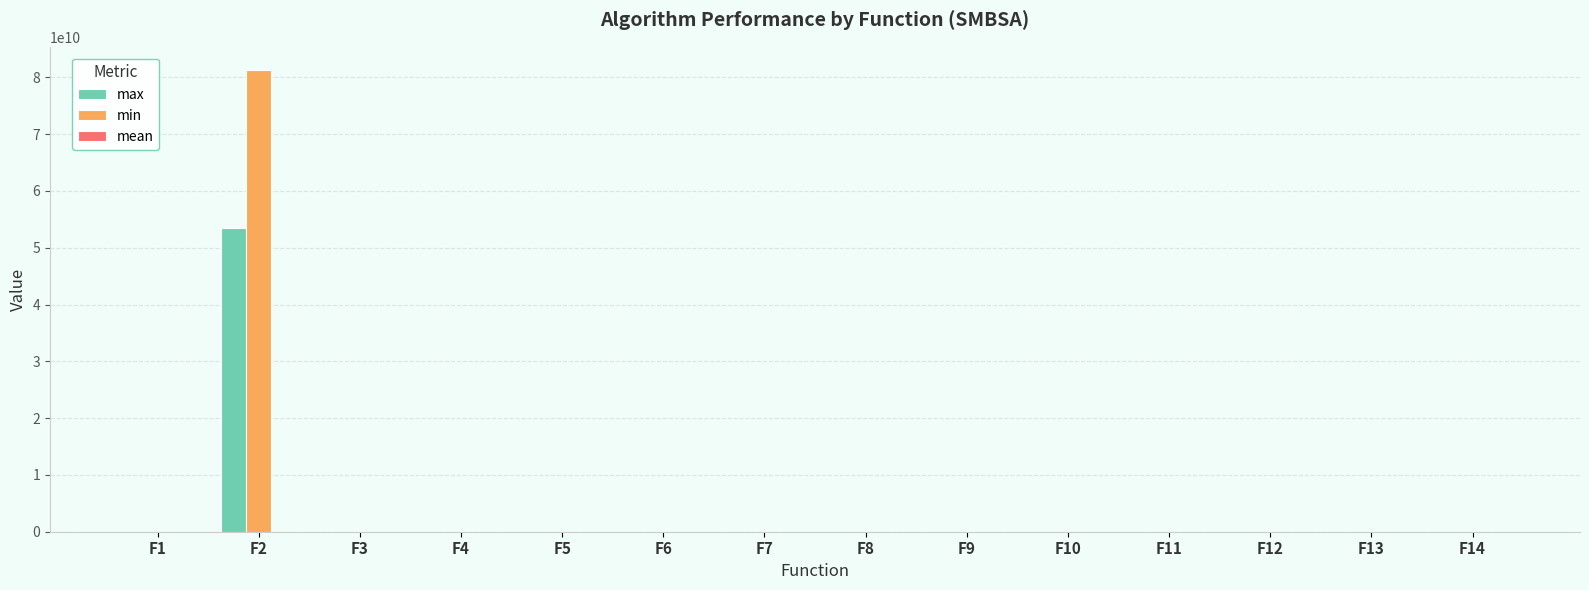

Which category has the highest value in the max series?

F2